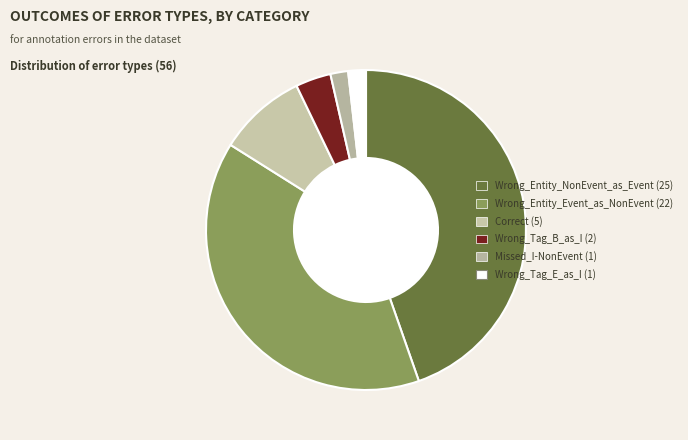

To the nearest percent, what is the difference between the largest and smallest slice percentages?

43%